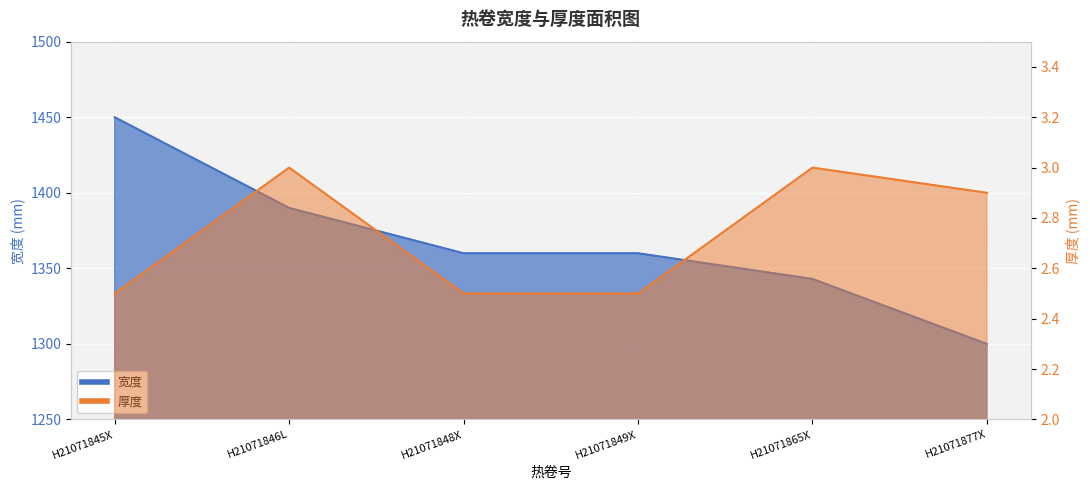

Which label corresponds to the largest value in the chart?

H21071845X